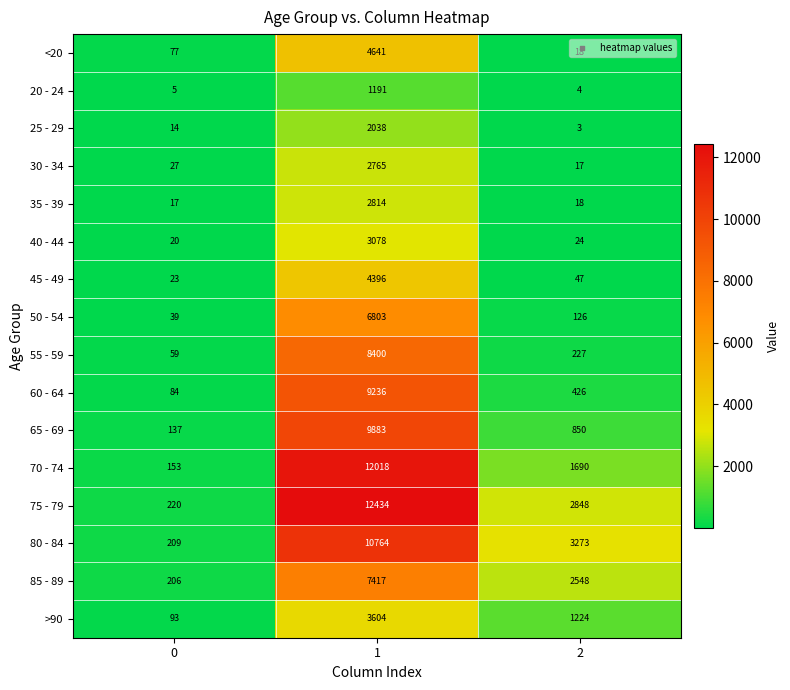

Which series has the largest range (max minus min)?

75 - 79